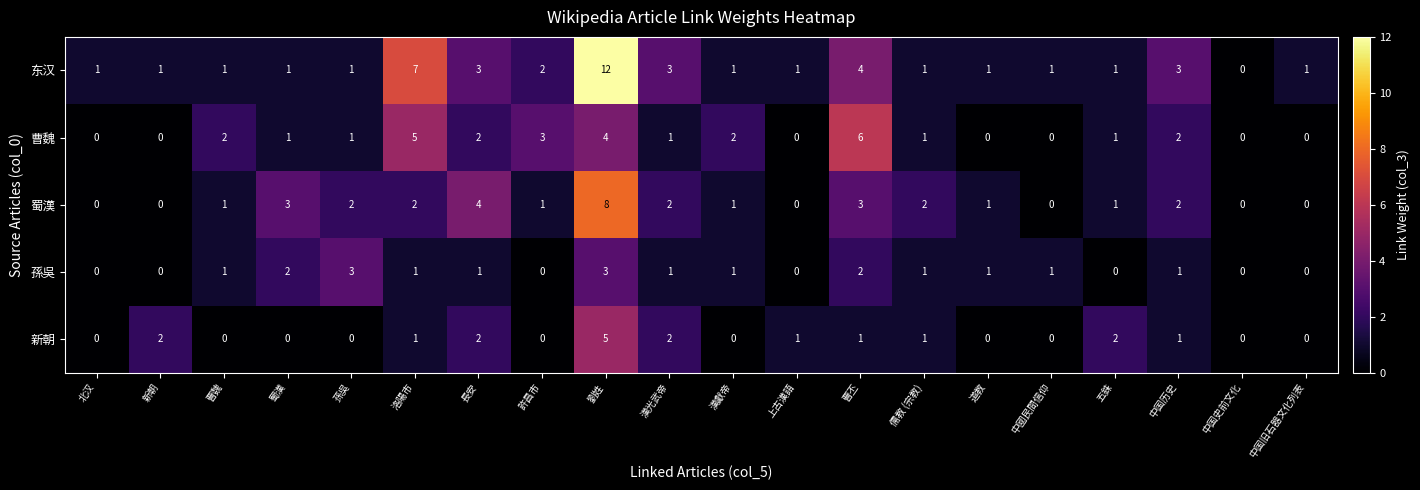

What is the maximum value shown in the chart?

12